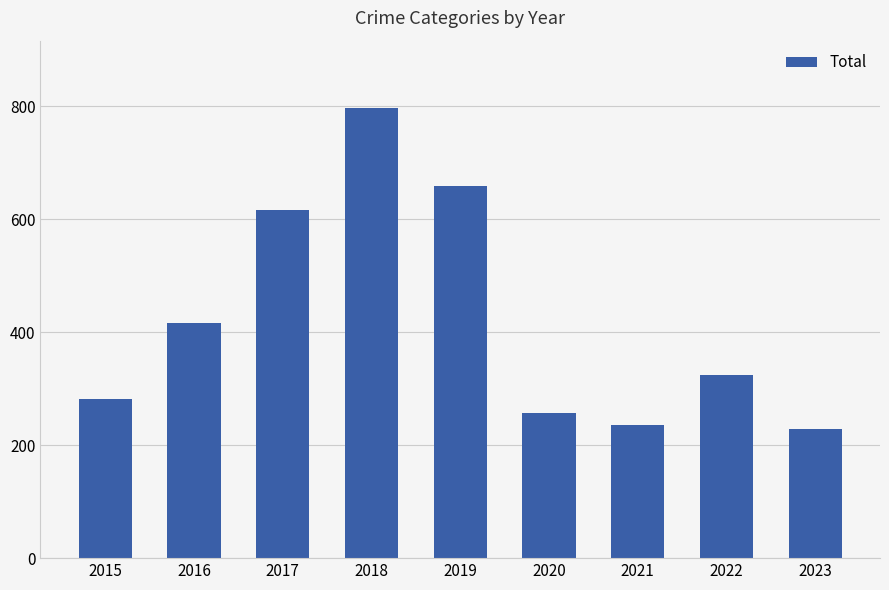

Approximately how many times larger is the value at 2018 compared to 2022?

2.5